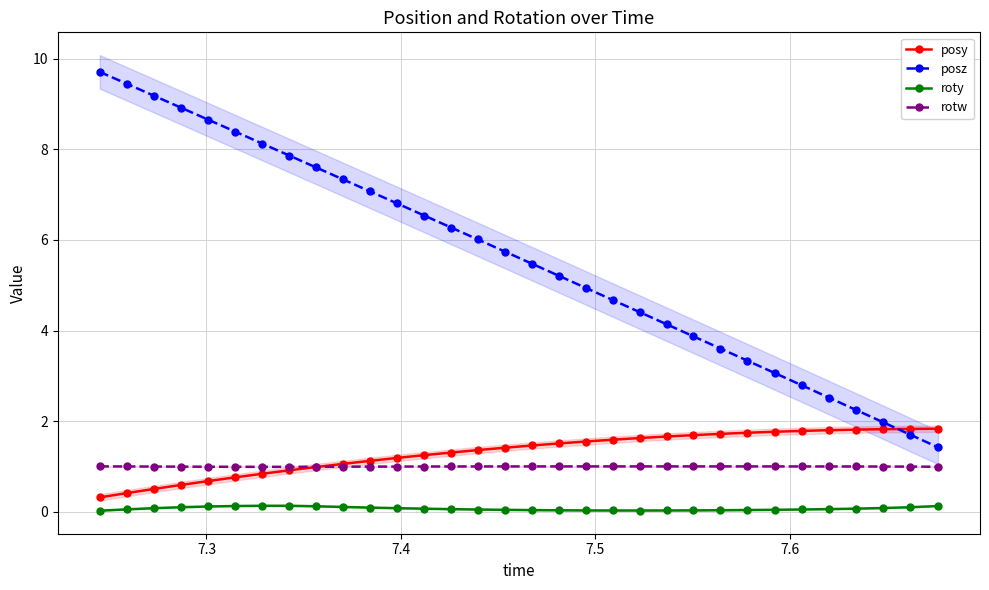

True or false: rotw and roty cross at least once.

False